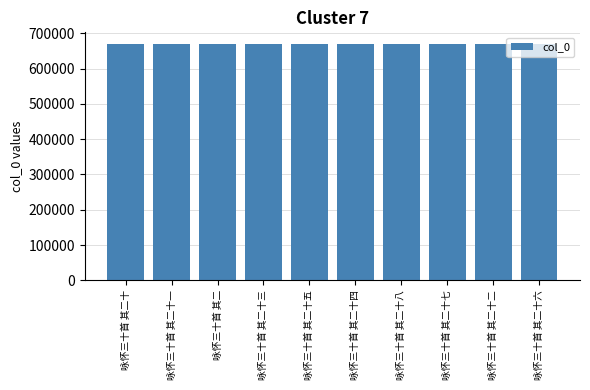

What is the value of the 9th bar from the left?

669042